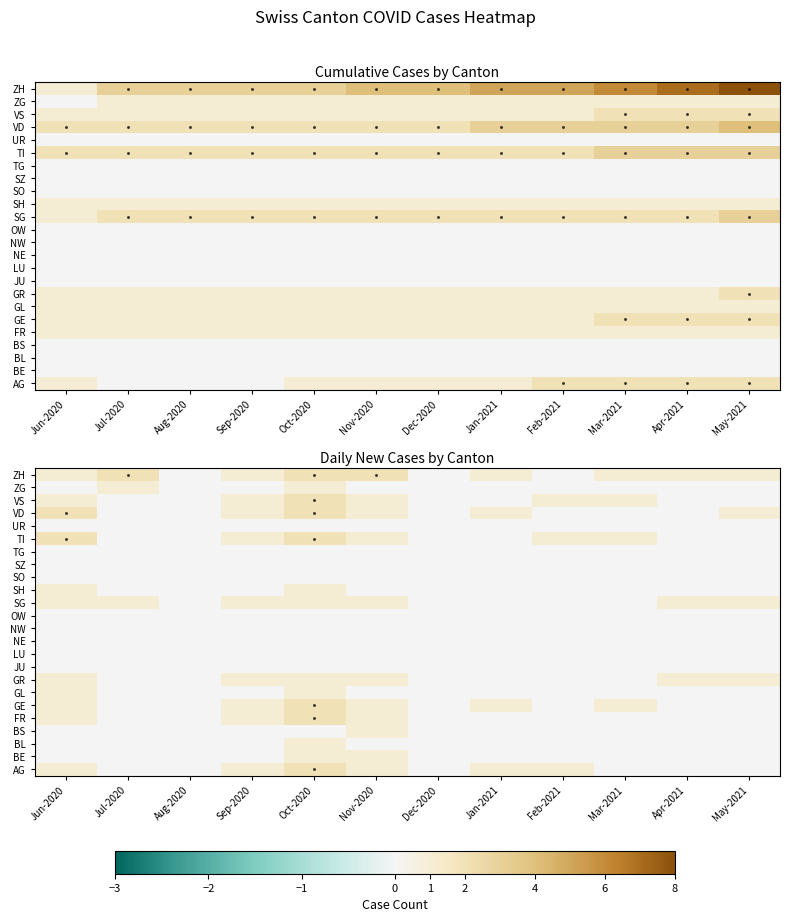

Between Sep-2020 and Mar-2021, which is larger?

Sep-2020